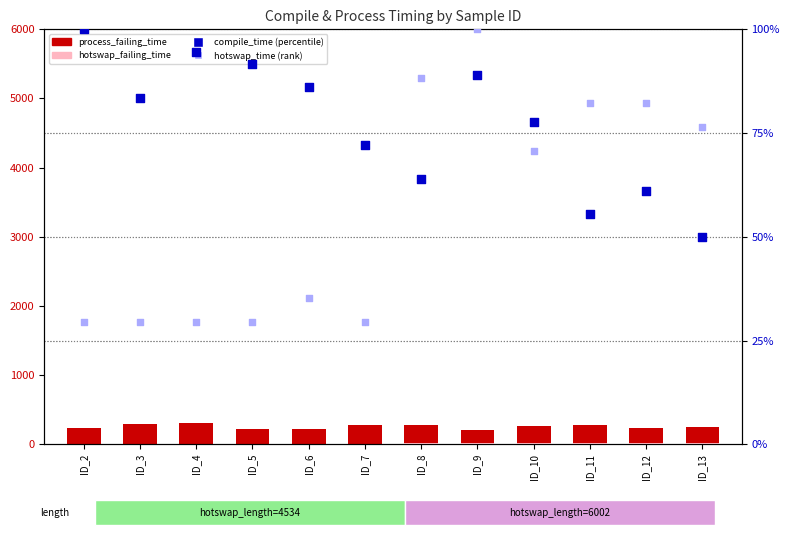

Which series has the largest Y range (max minus min)?

process_failing_time